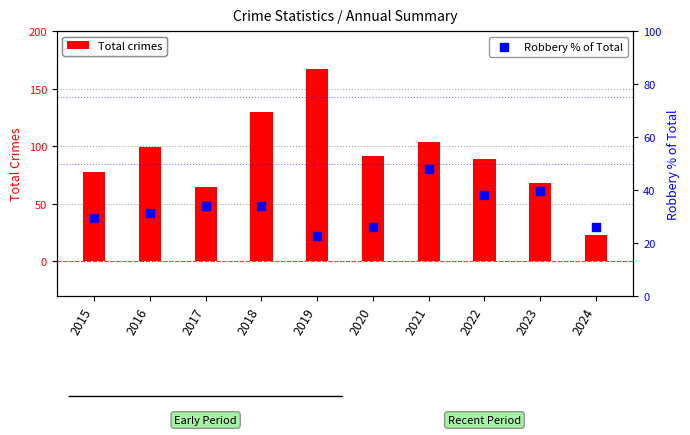

What is the total value across all series at 2022?

127.2